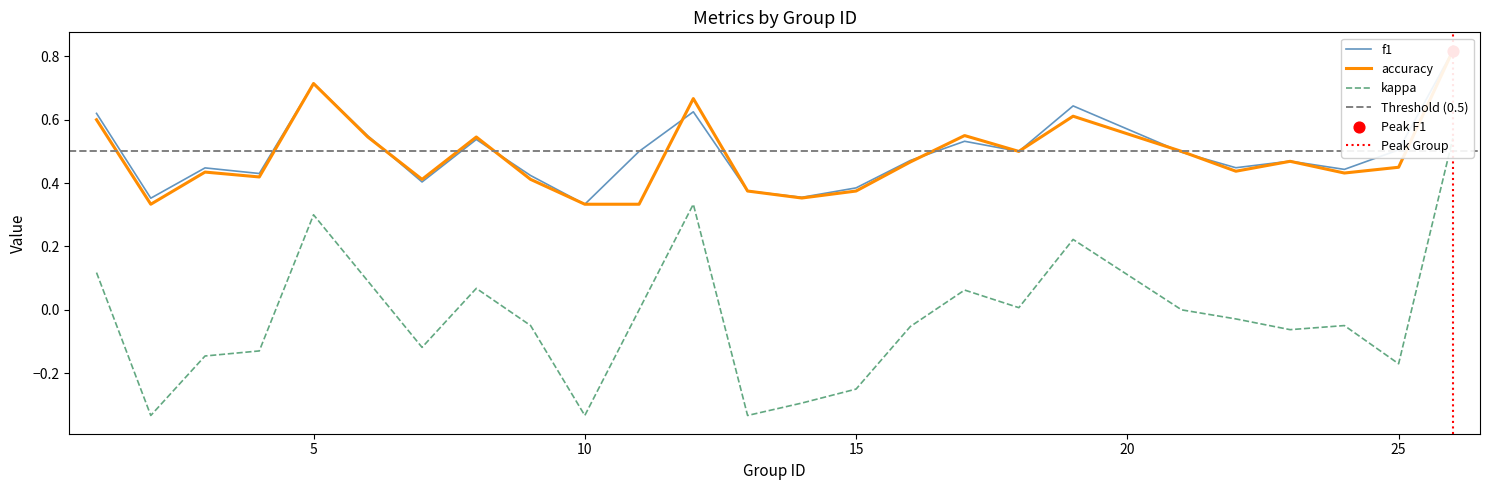

Which series has the widest spread of Y values?

kappa